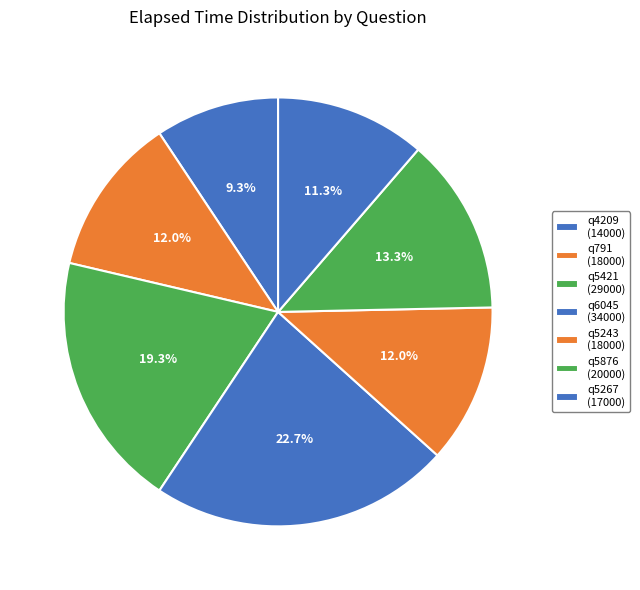

Is the sum of q5267 and q6045 greater than half?

No